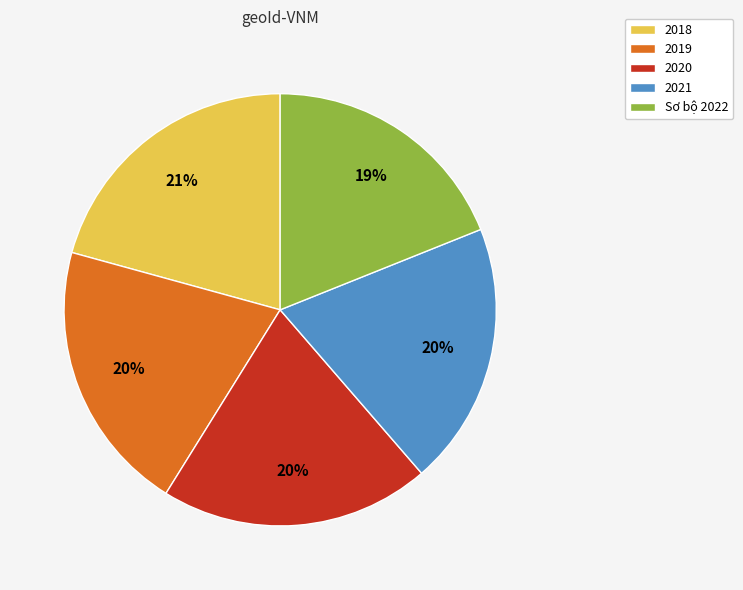

Which has a higher value, 2018 or 2020?

2018